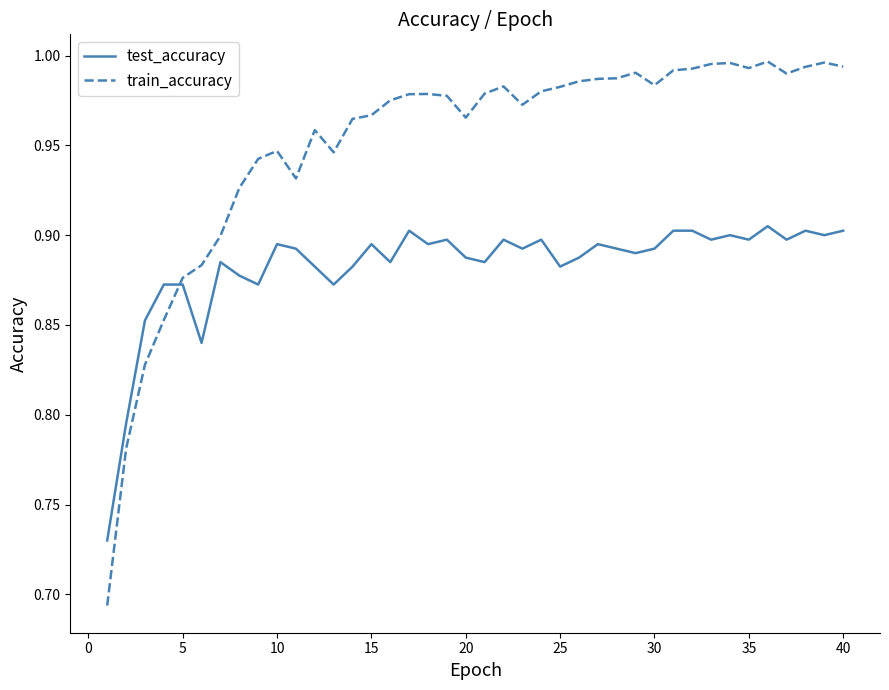

What is the difference between the maximum and minimum values in the train_accuracy series?

0.3